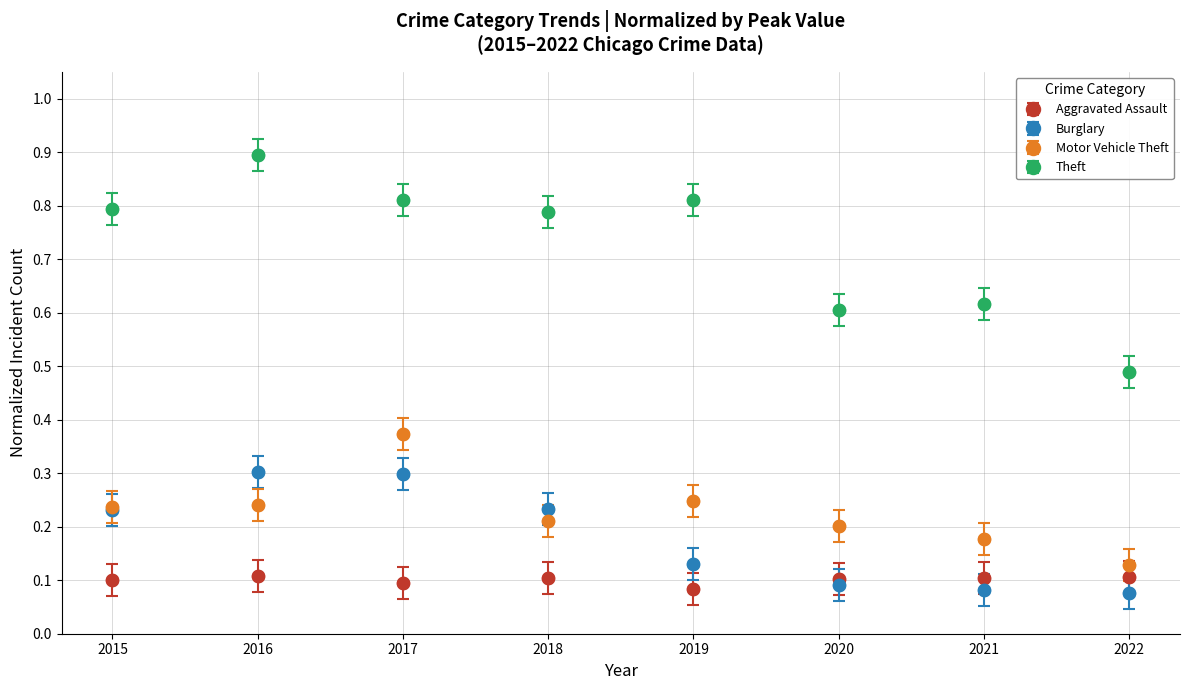

What are all the series names shown in the legend?

Aggravated Assault, Burglary, Motor Vehicle Theft, Theft